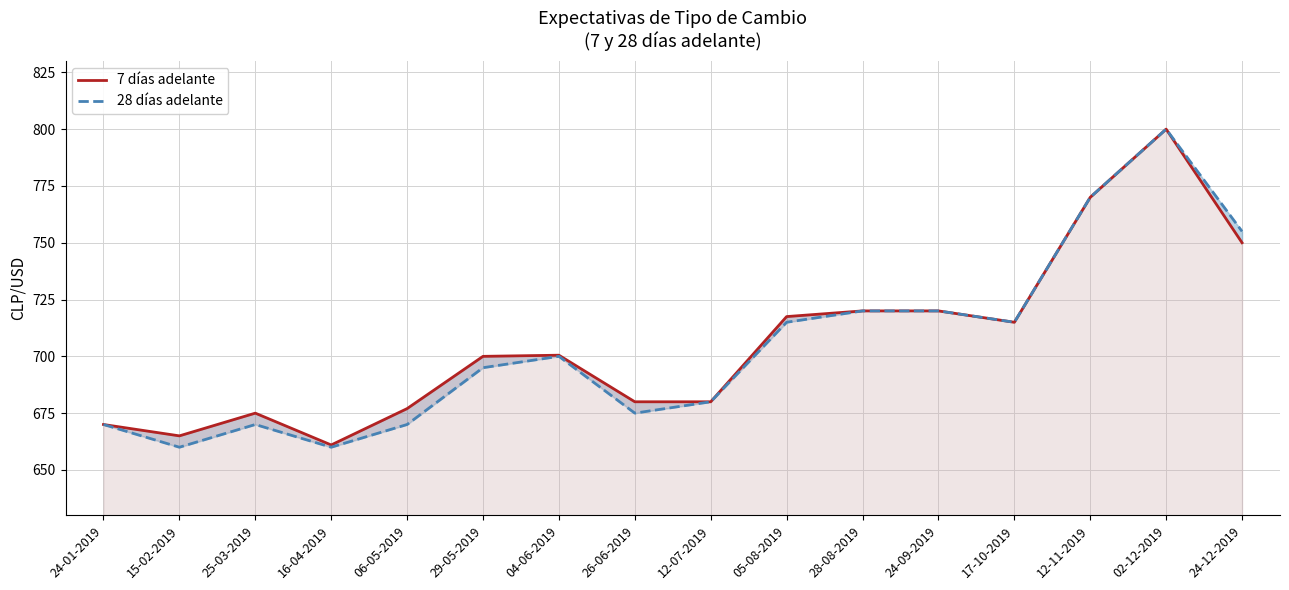

Which series changed the most between 15-02-2019 and 12-07-2019?

28 días adelante